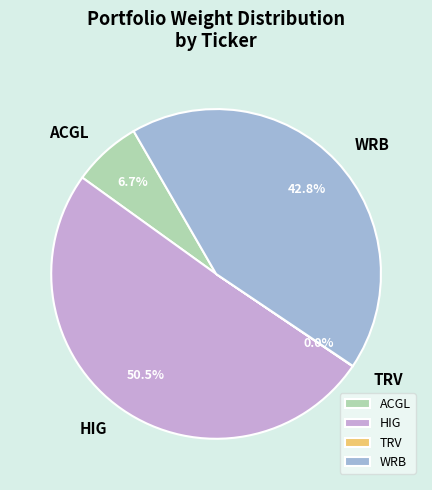

Between ACGL and HIG, which is larger?

HIG